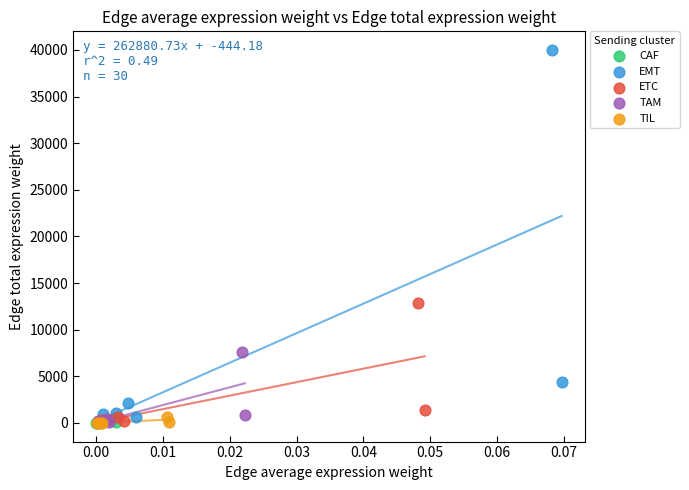

Which series has the widest spread of Y values?

EMT